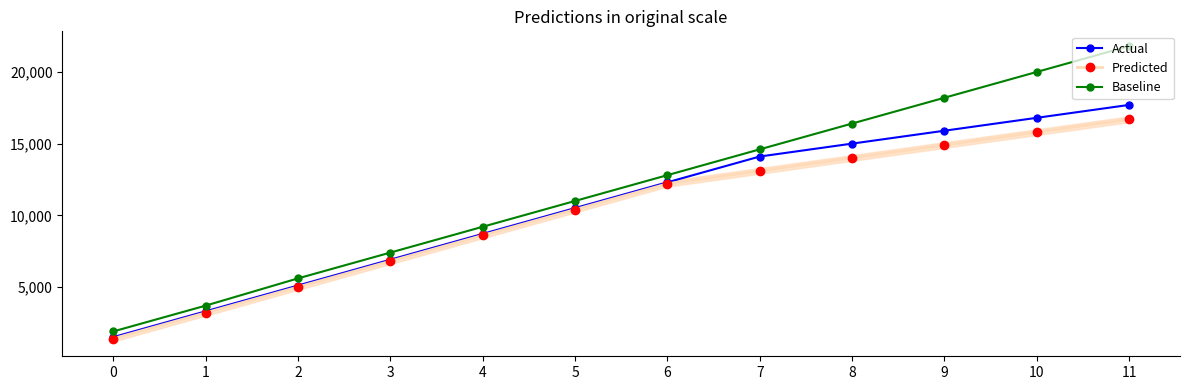

Where does the Predicted series first go above 12200?

7